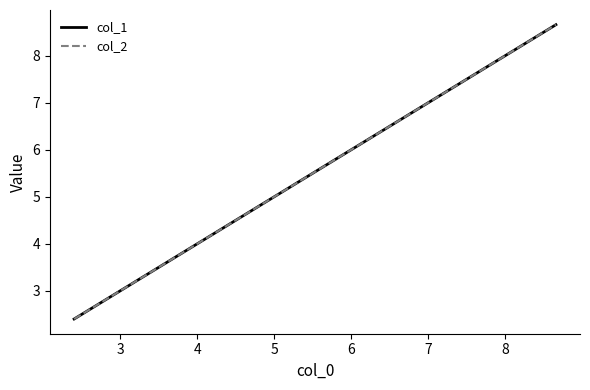

At how many categories does at least one series exceed 2?

3